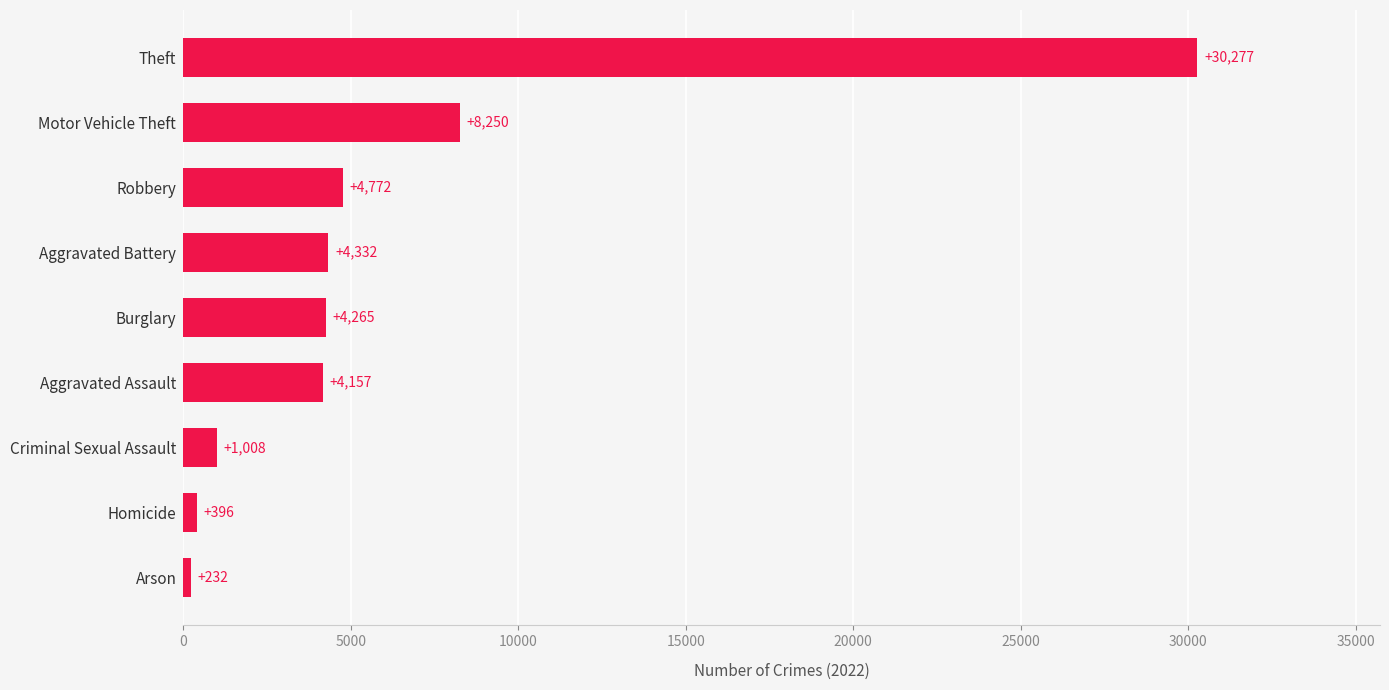

What is the difference between the maximum and minimum values?

30045